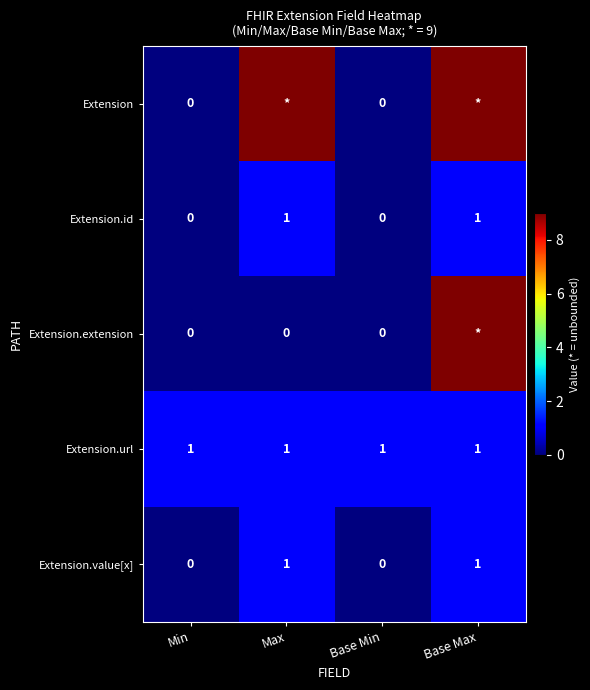

The value of Extension.value[x] at Max is 1. True or false?

True